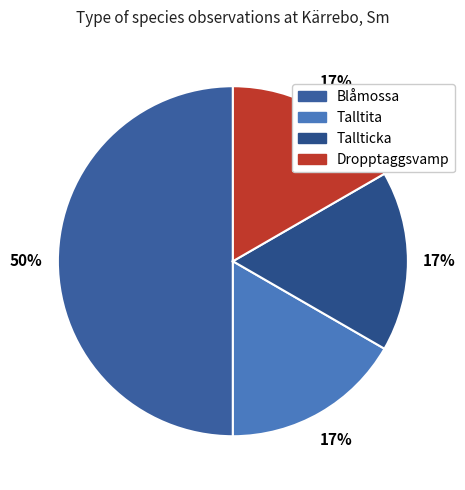

Is the sum of Tallticka and Blåmossa greater than half?

Yes